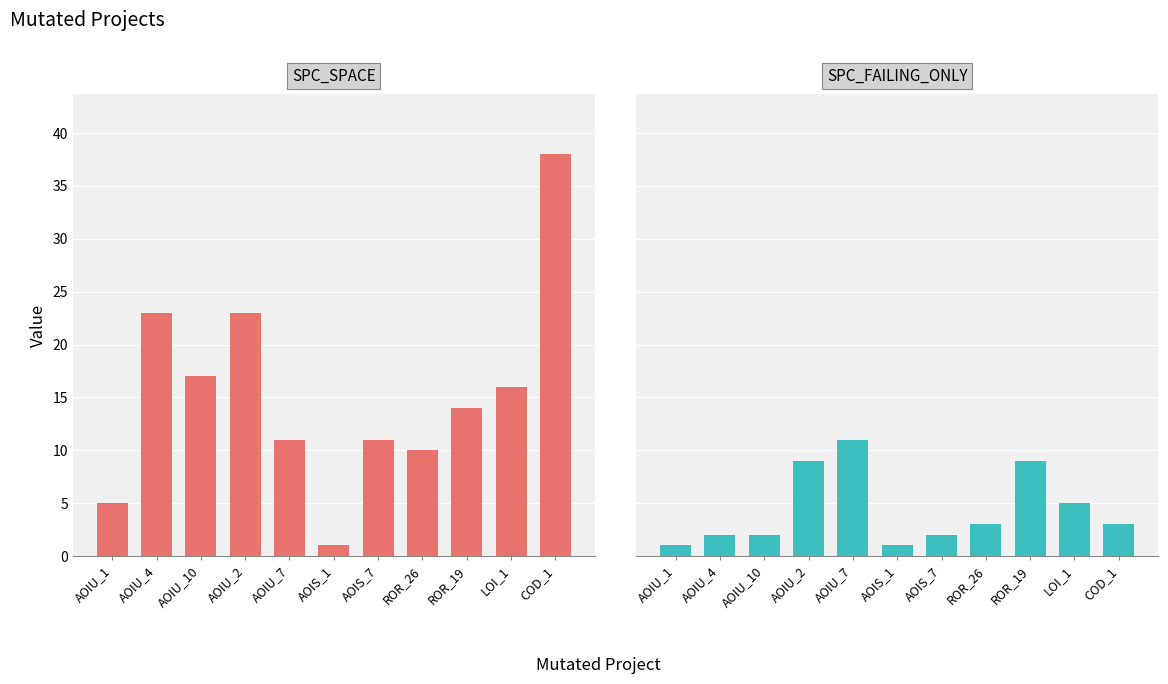

List the series in order of their overall mean, highest first.

SPC_SPACE, SPC_FAILING_ONLY